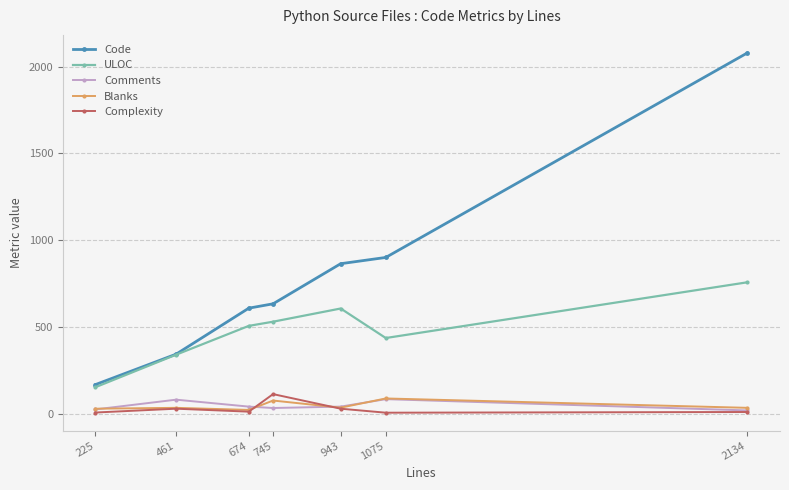

Is it true that Complexity equals 13 at 674?

True